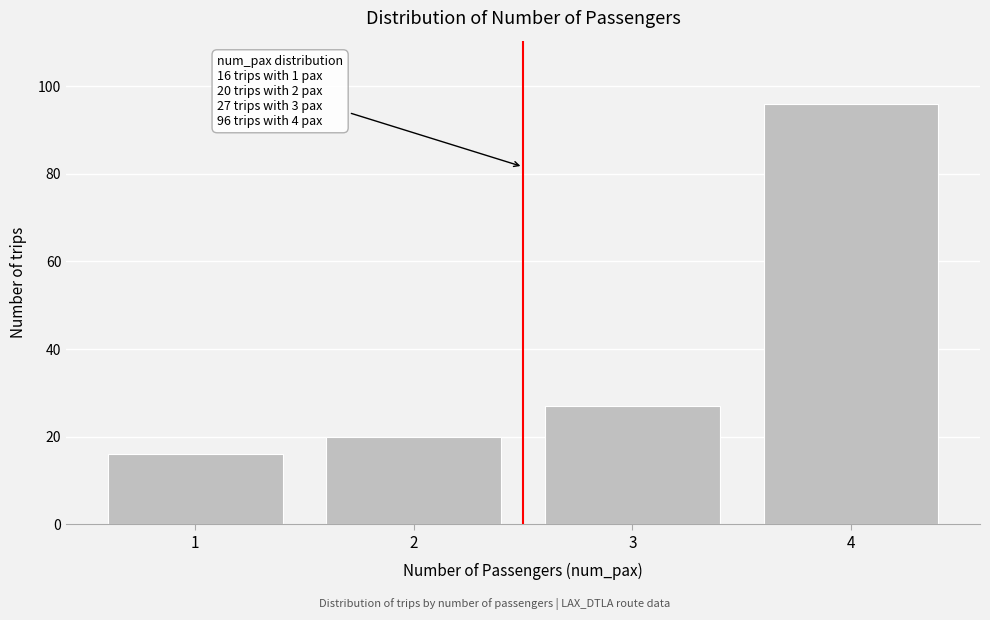

Which range on the x-axis has the tallest bar?

3.5 to 4.5